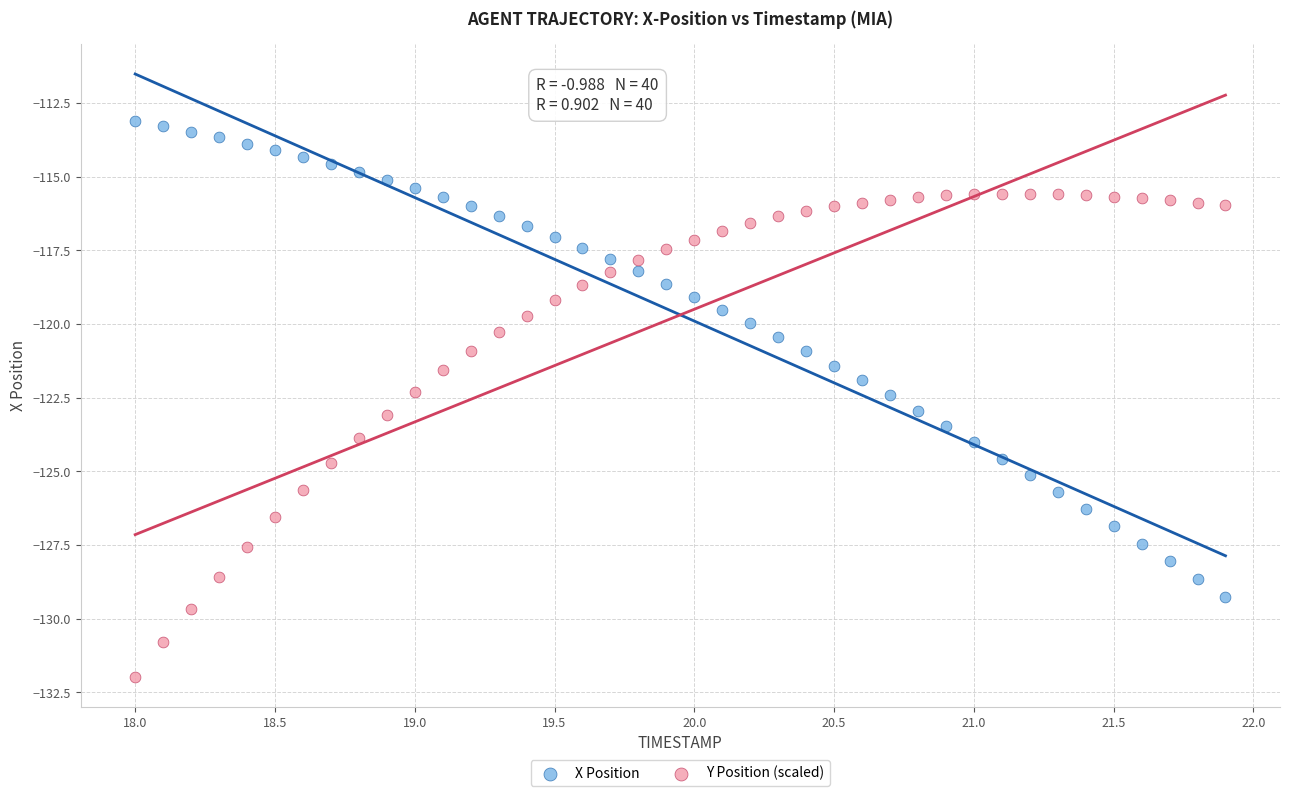

Which series has the largest Y range (max minus min)?

Y Position (scaled)